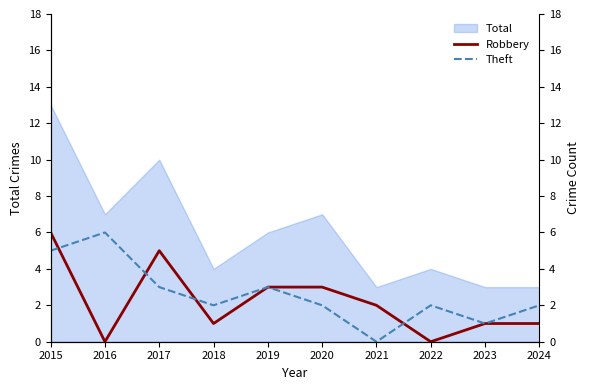

What is the difference between the highest and lowest values at 2024?

1